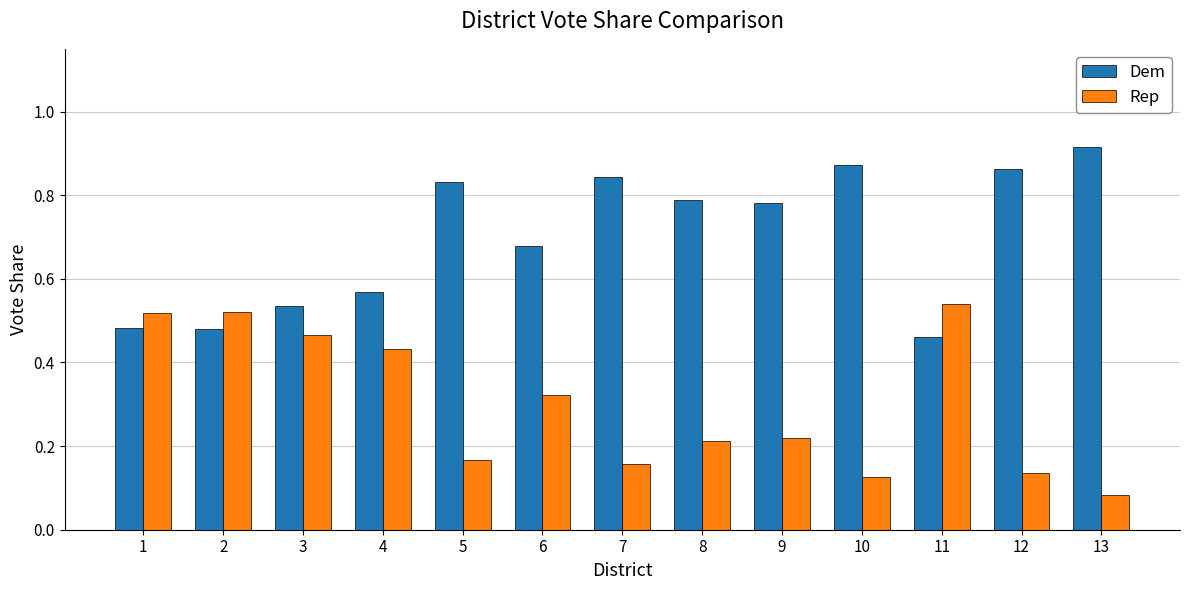

What is the sum of all Rep values?

3.9